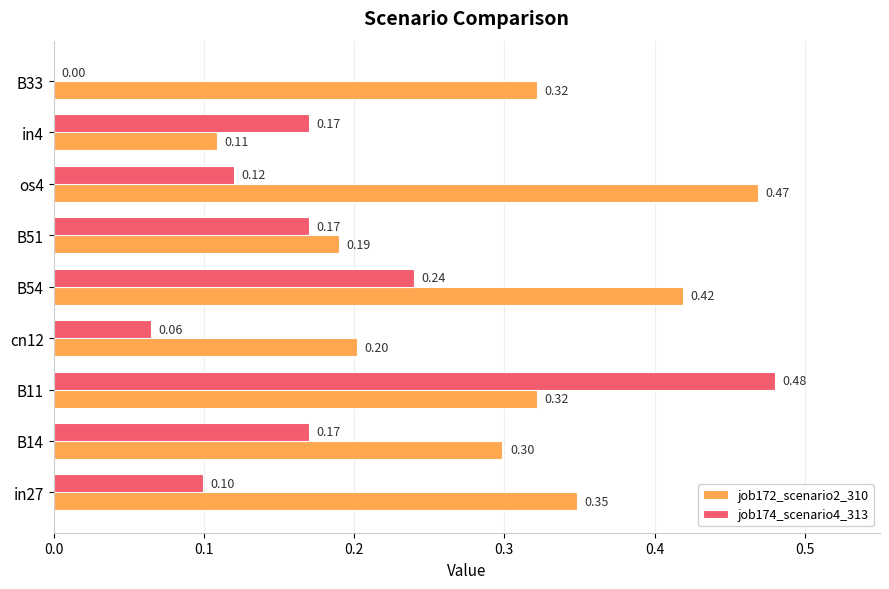

Between B14 and B51, which series saw the biggest shift?

job172_scenario2_310